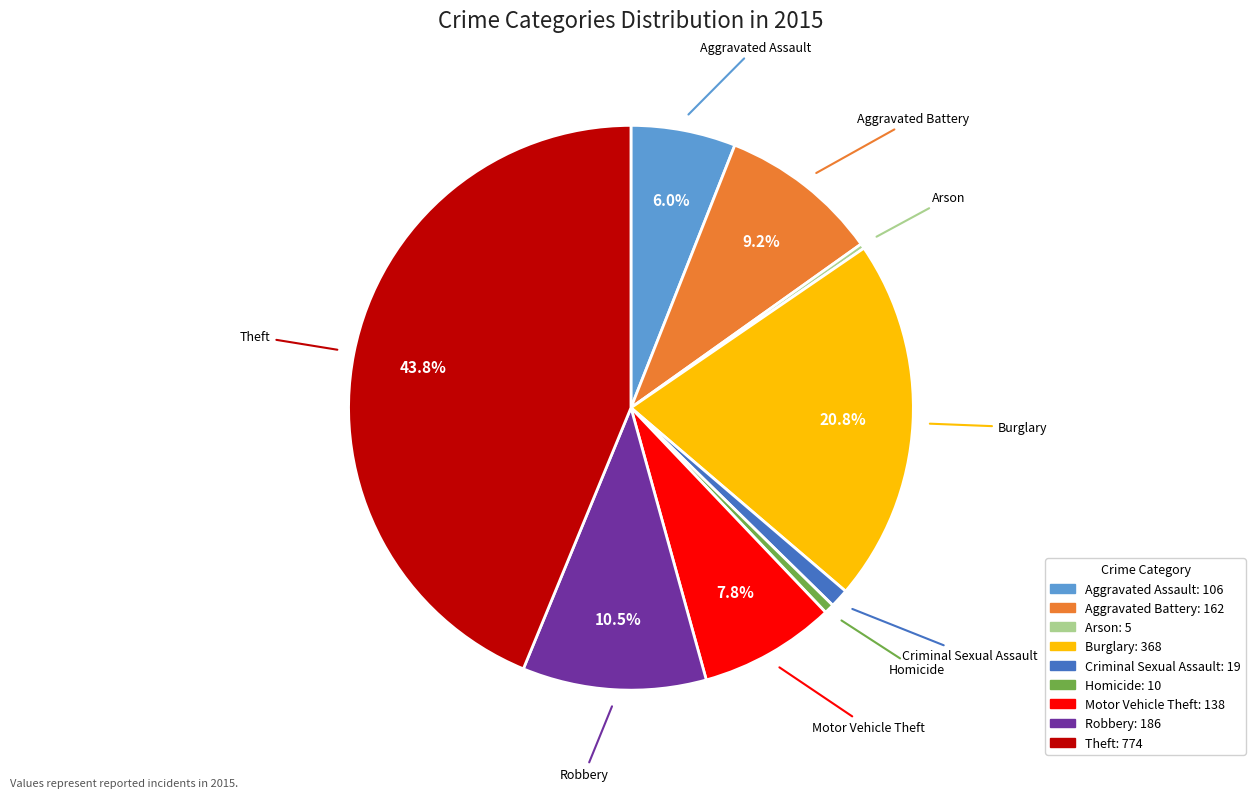

Which has a higher value, Motor Vehicle Theft or Burglary?

Burglary